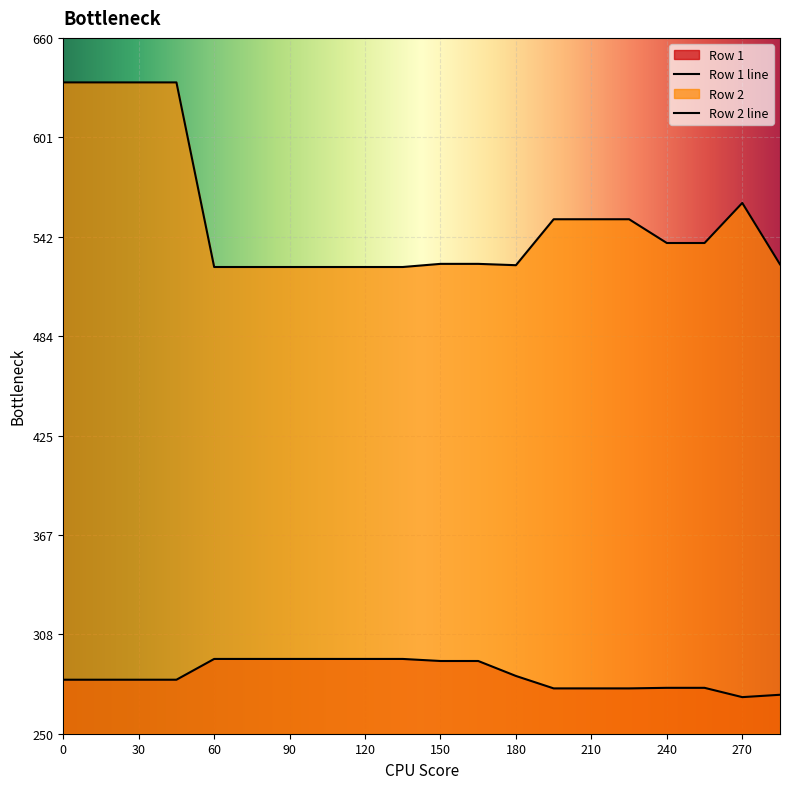

Reading left to right, list all the values displayed in this chart.

Row 1: 281.8	281.8	281.8	281.8	294.1	294.1	294.1	294.1	294.1	294.1	292.9	292.9	284.0	276.7	276.7	276.7	277.0	277.0	271.6	272.9
Row 2: 633.8	633.8	633.8	633.8	525.0	525.0	525.0	525.0	525.0	525.0	526.9	526.9	526.1	553.1	553.1	553.1	539.1	539.1	562.8	526.6